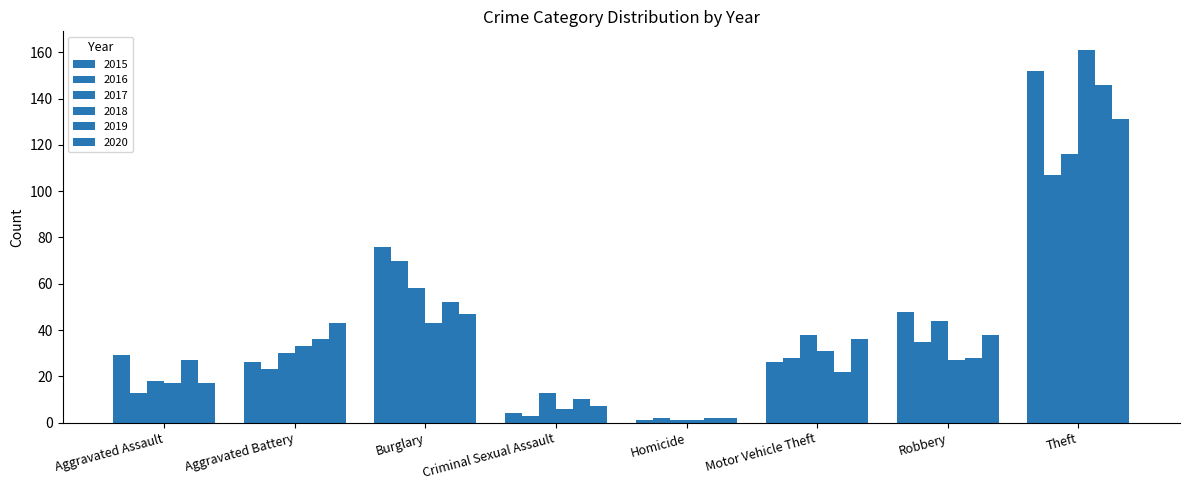

How many data points in 2015 are less than 29?

4